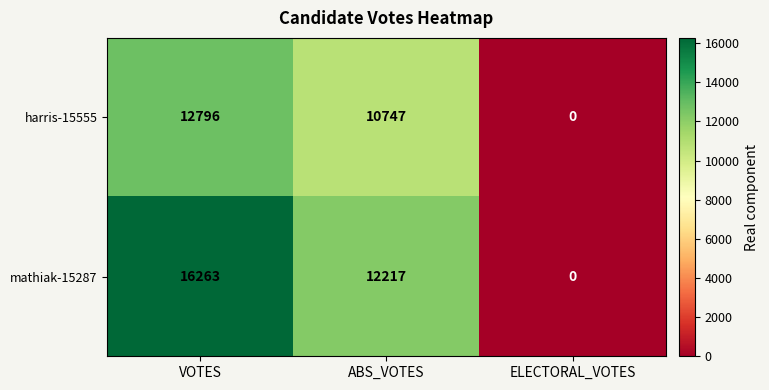

Which series has the largest total across all categories?

mathiak-15287